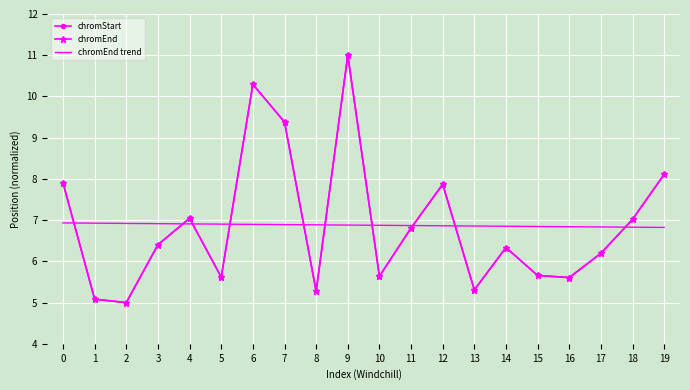

In chromEnd, how many points are higher than both neighbors (excluding endpoints)?

5